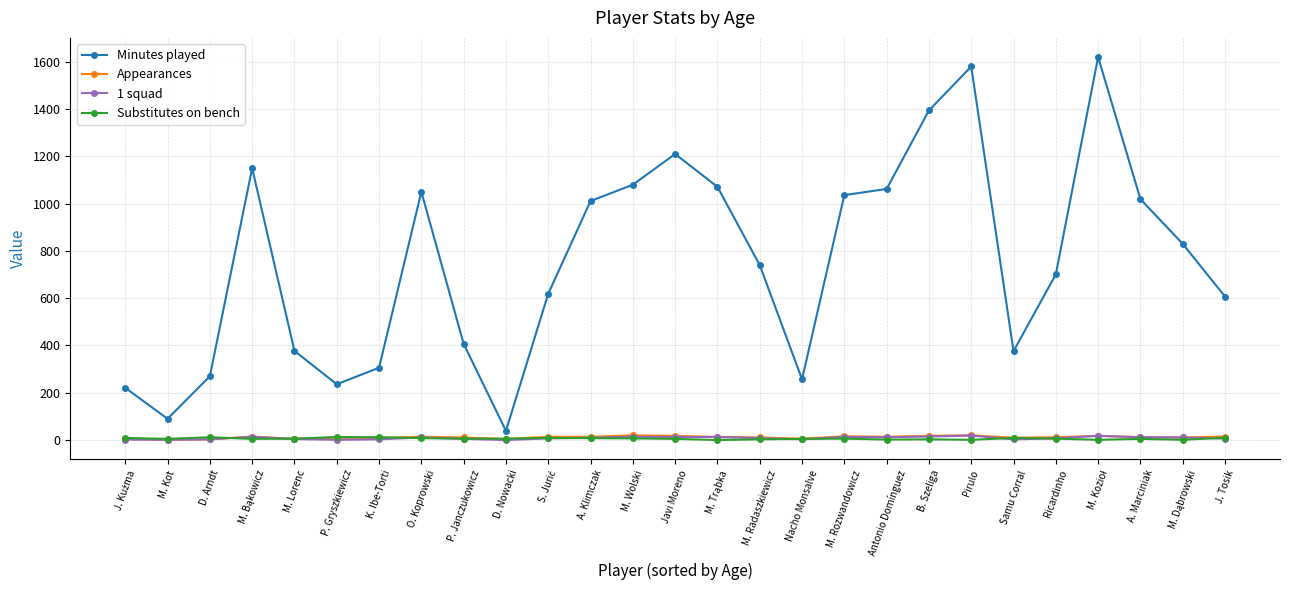

What is the lowest value of the Minutes played series?

39